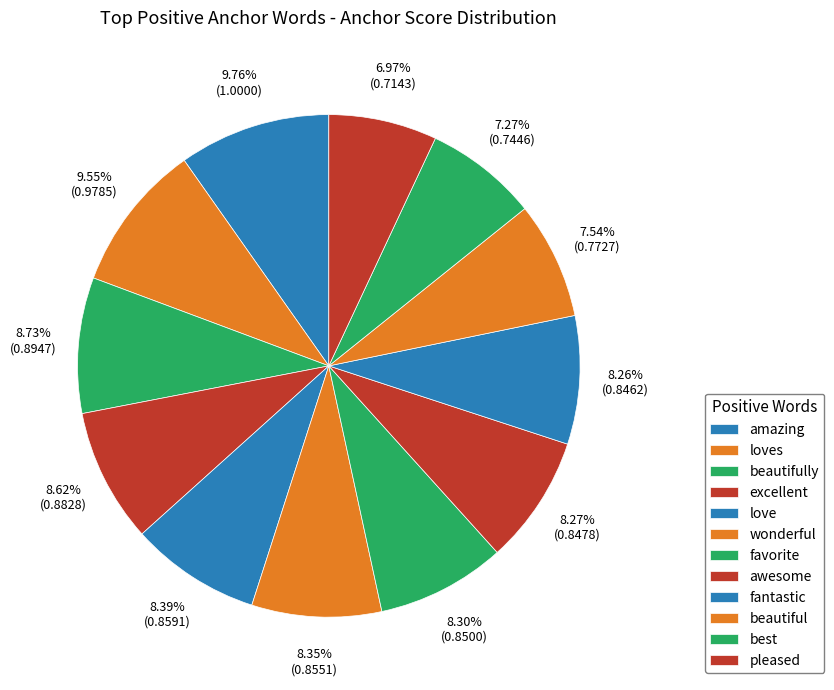

How many slices are in this pie chart?

12